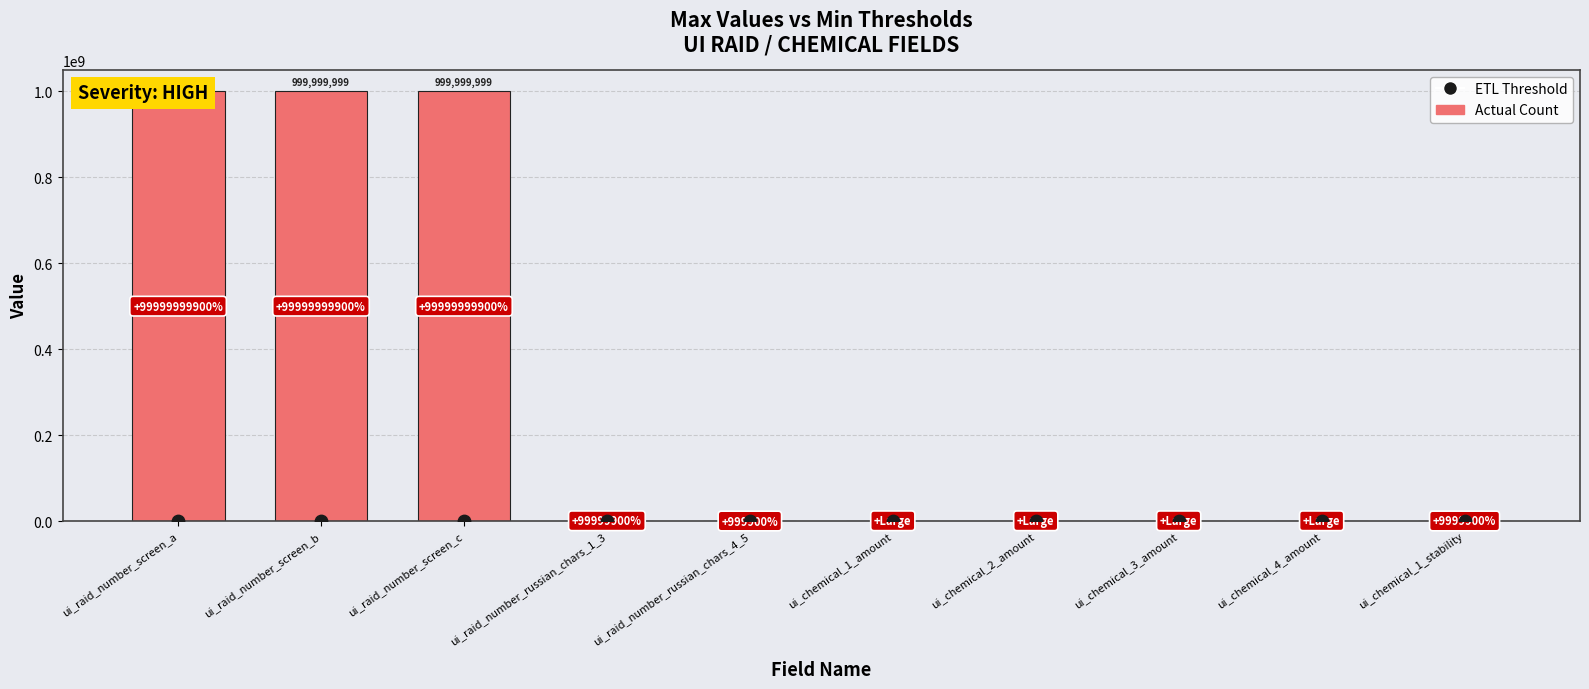

At which category is the sum across all series the highest?

ui_raid_number_screen_a